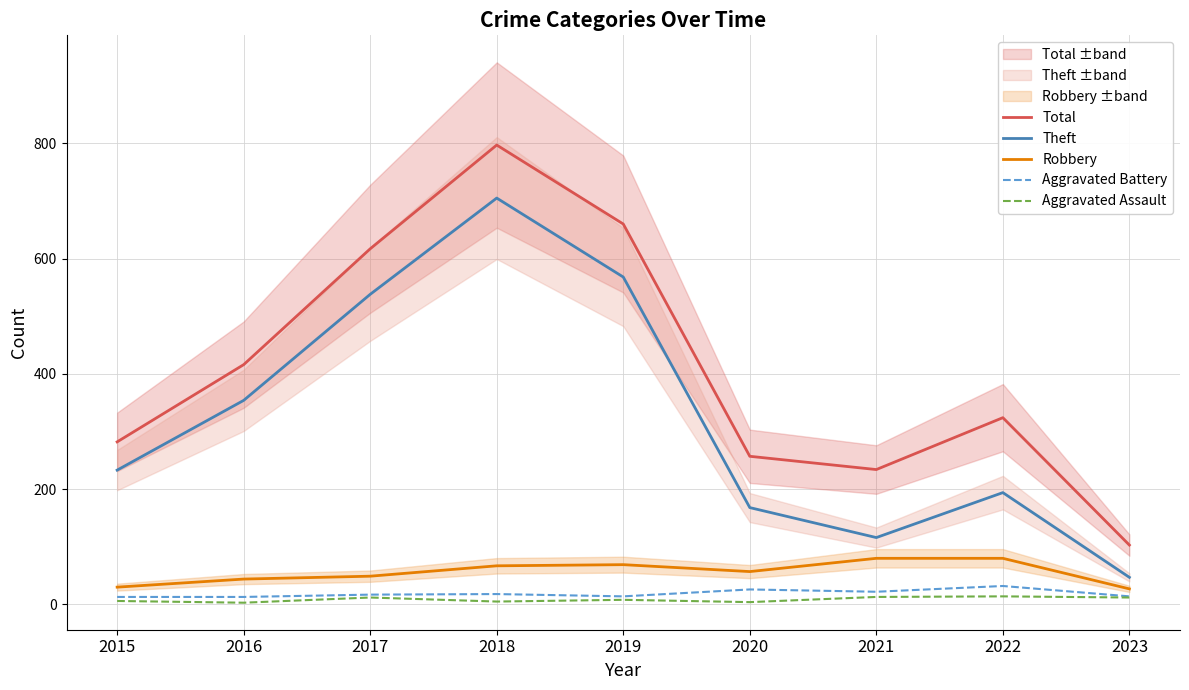

What is the difference between the highest and lowest values at 2016?

413